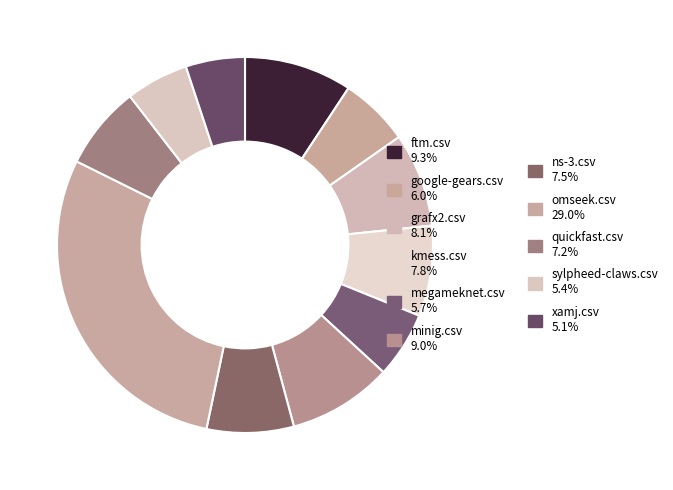

Which slice is the smallest?

xamj.csv